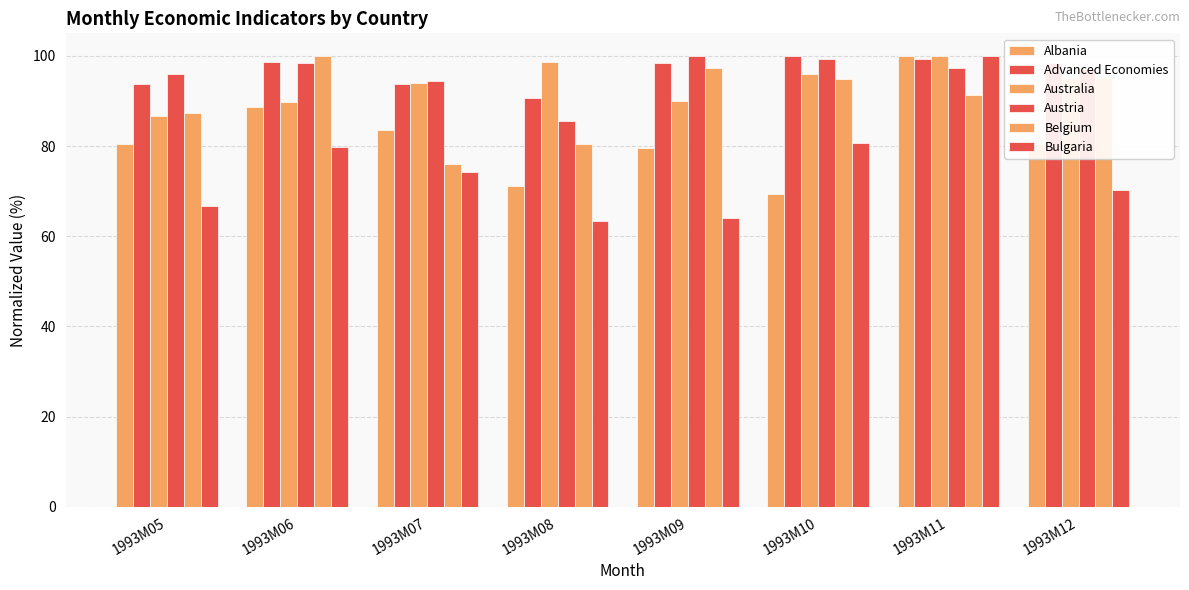

True or false: Albania has a value of 50.5 at 1993M05.

False